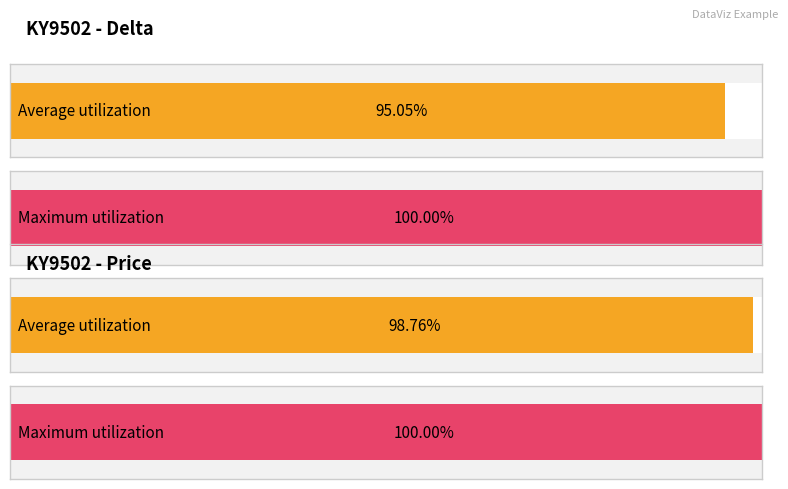

Is the value of delta at 11 greater than the value of price at 9?

No